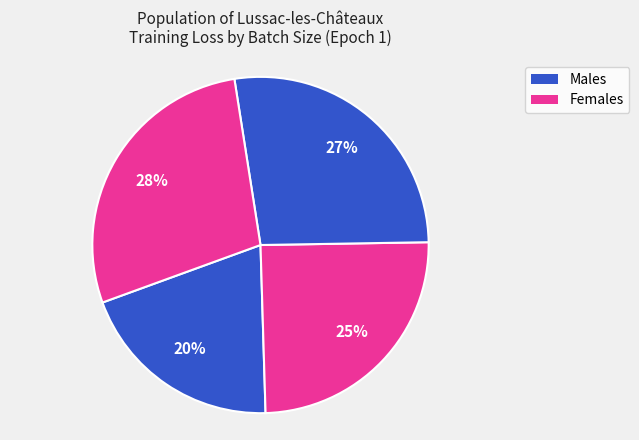

How many slices are in this pie chart?

4